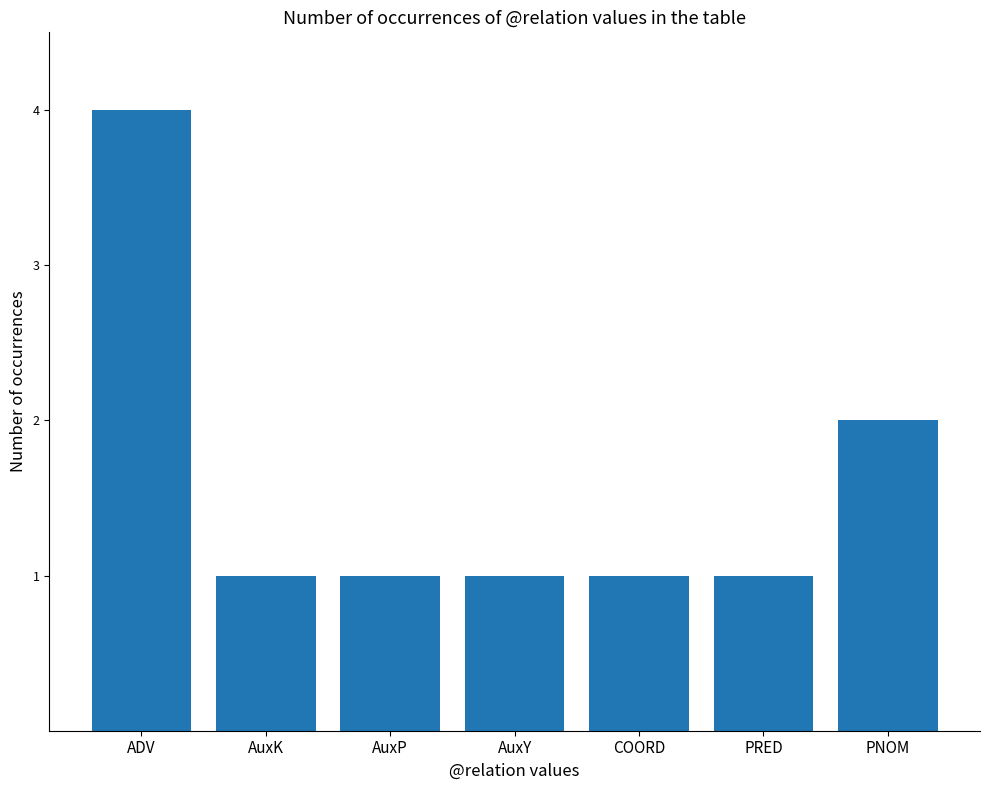

What is the greatest value displayed?

4